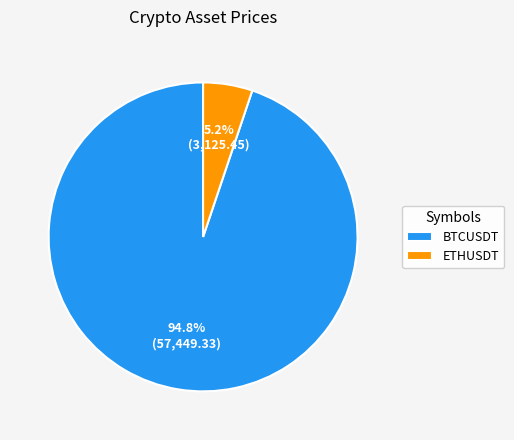

To the nearest percent, what is the difference between the largest and smallest slice percentages?

90%